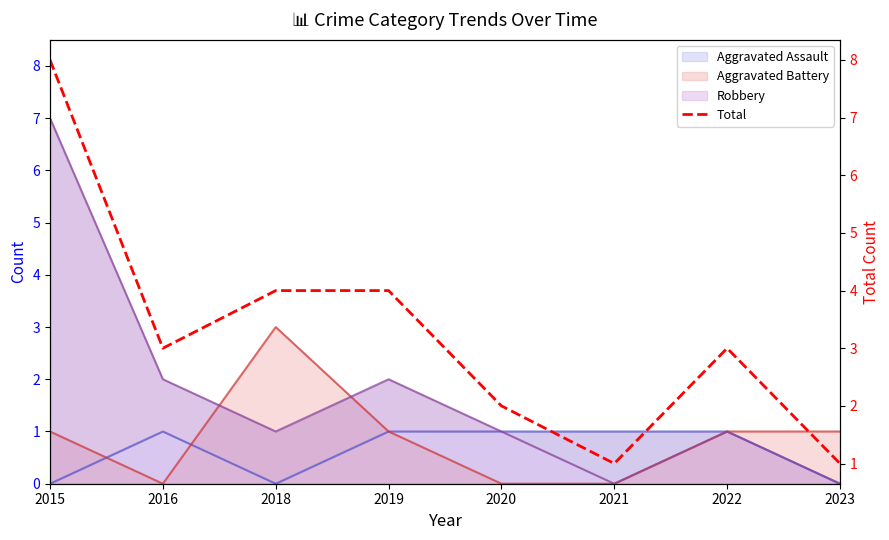

Which has a higher value, 2021 or 2020?

2020